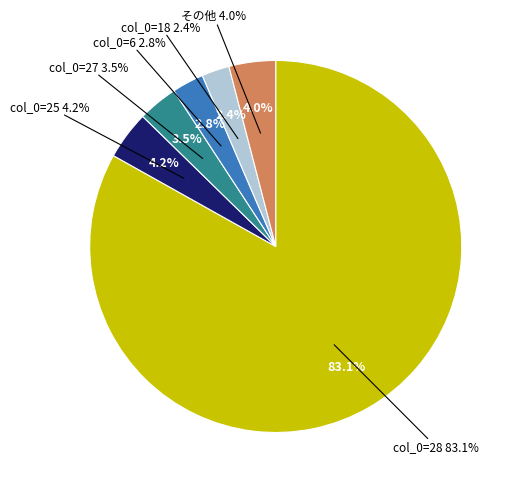

What is the majority slice?

28